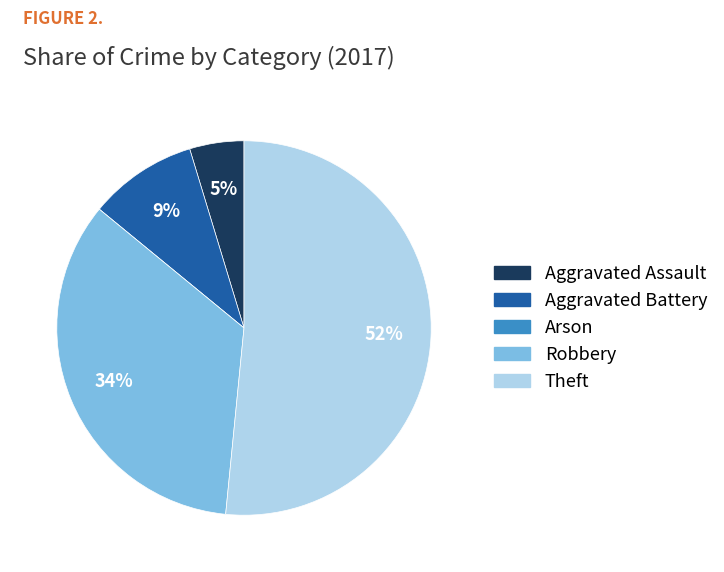

Between Theft and Aggravated Assault, which is larger?

Theft